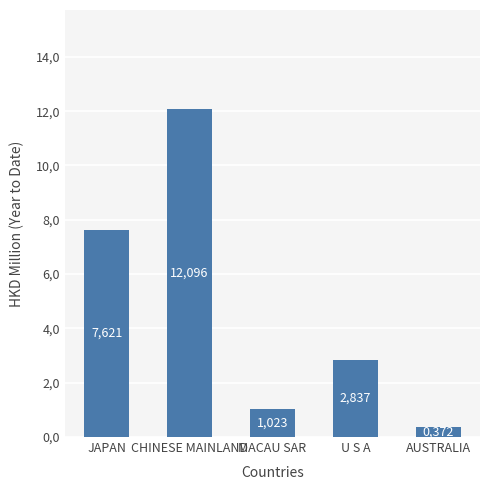

Does the chart contain any negative values?

No